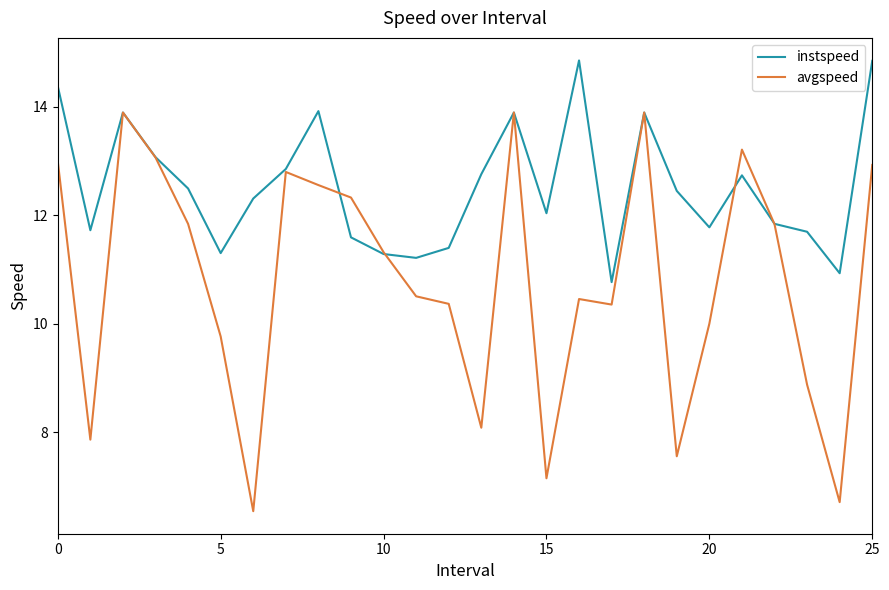

List the series in order of their peak value, highest first.

instspeed, avgspeed